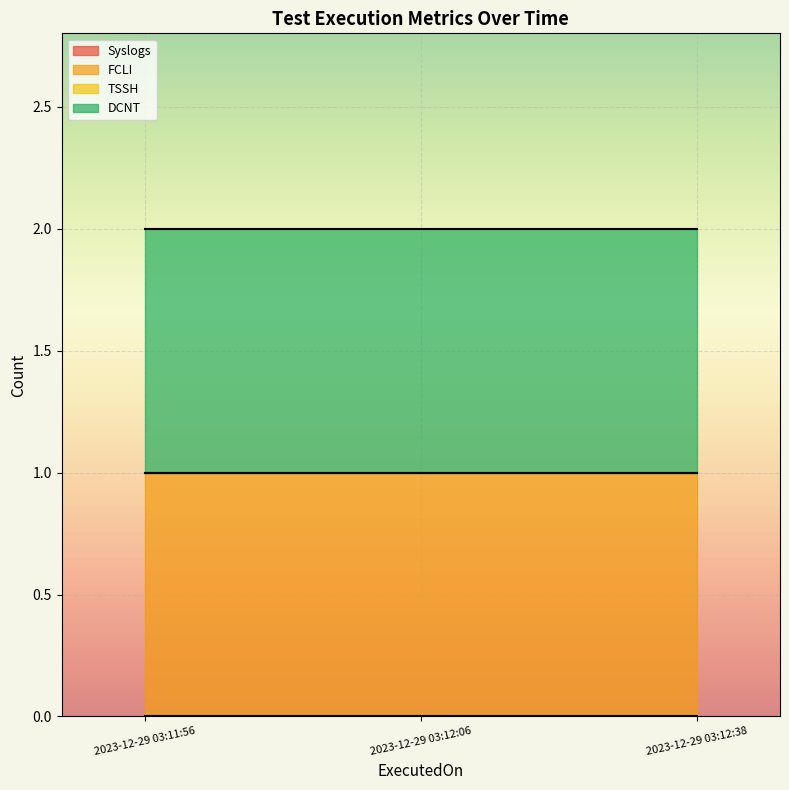

Which series has the widest spread of values?

Syslogs